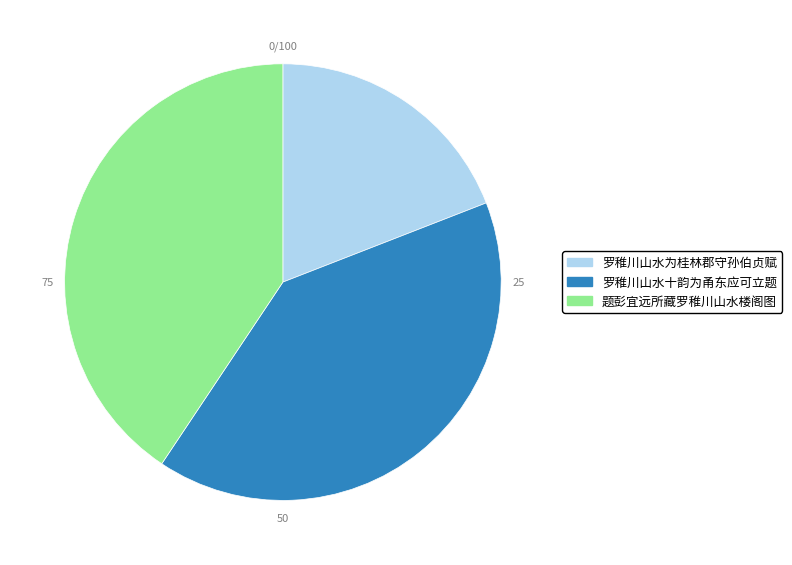

Is the sum of 罗稚川山水为桂林郡守孙伯贞赋 and 题彭宜远所藏罗稚川山水楼阁图 greater than half?

Yes